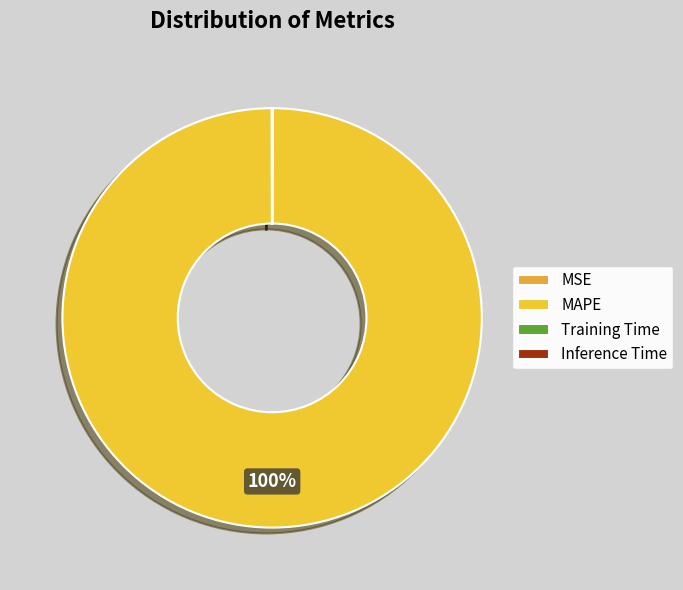

To the nearest percent, what is the difference between the largest and smallest slice percentages?

100%